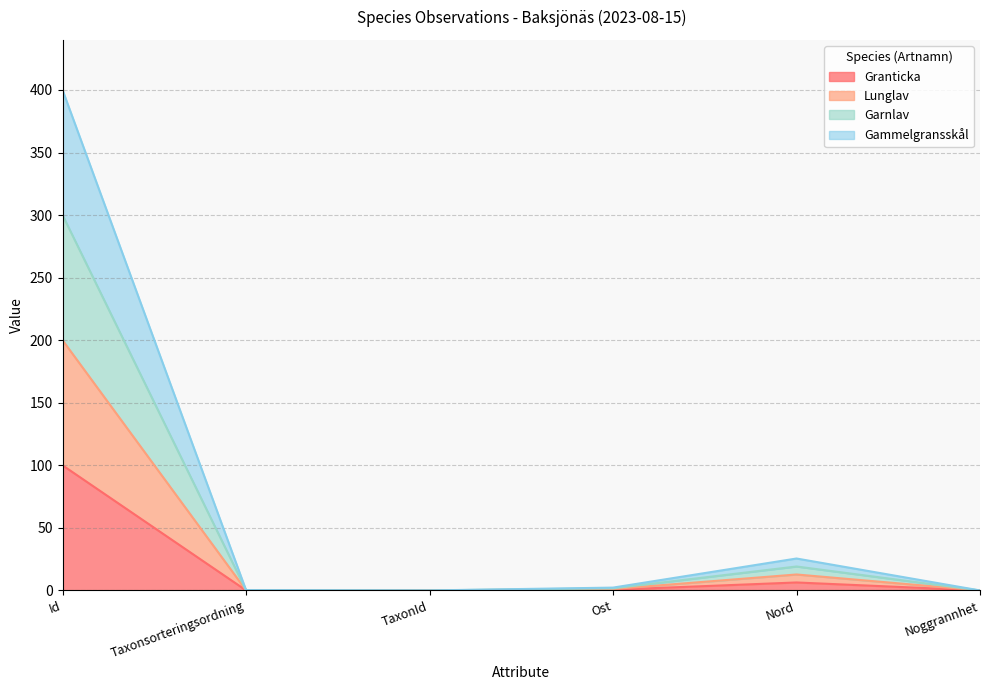

What is the highest value of the Granticka series?

100.0